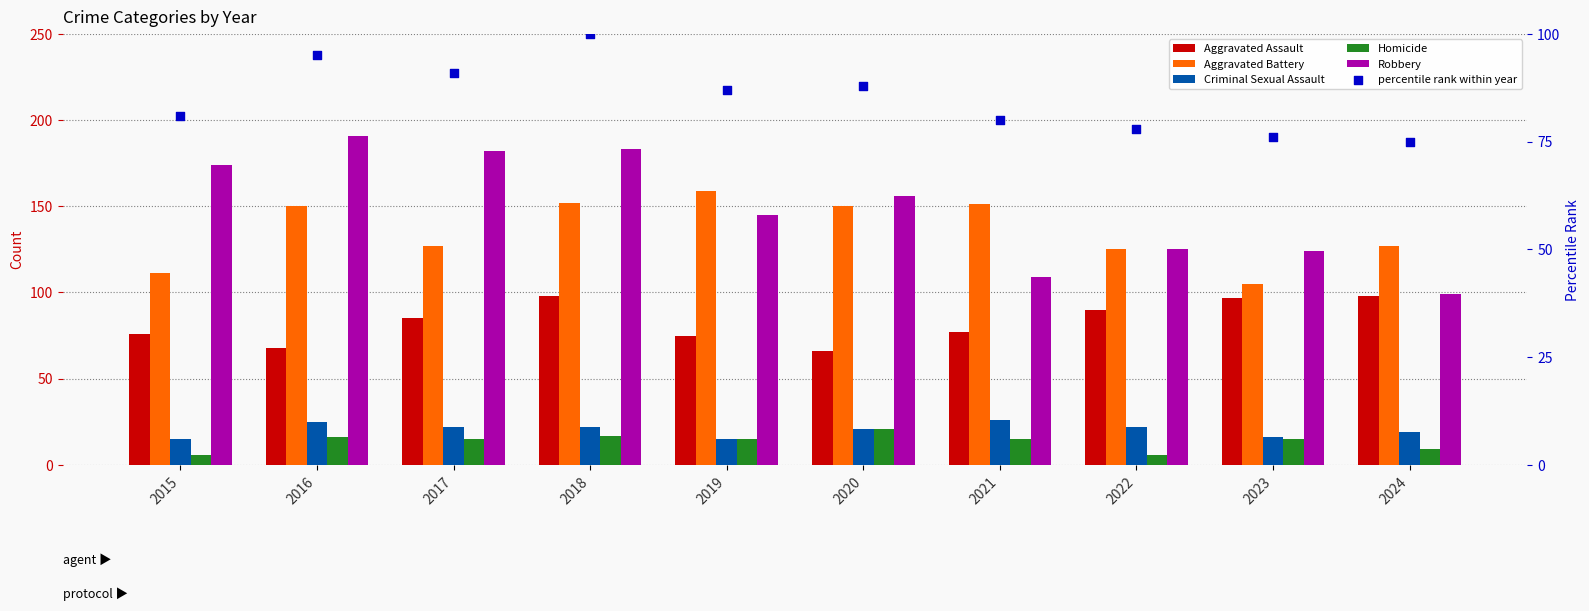

At which category is the sum across all series the highest?

2018